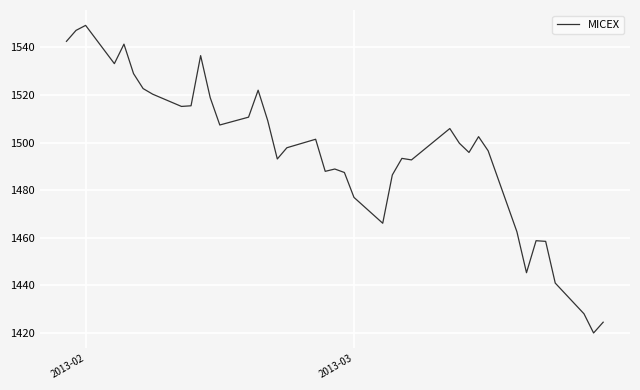

How many categories are shown in the chart?

40